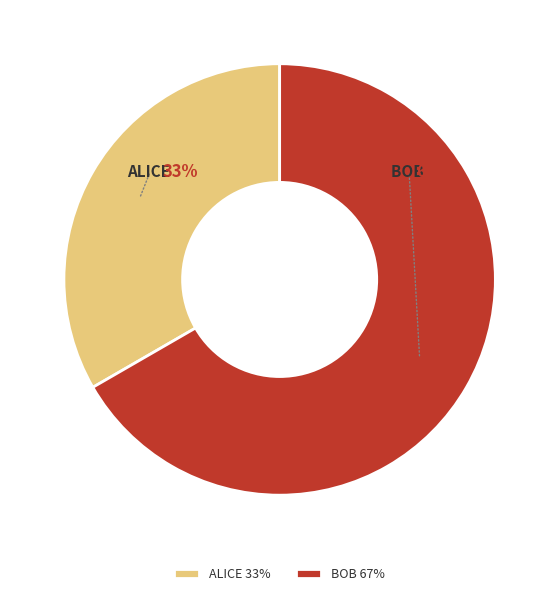

To the nearest percent, what is the combined percentage of ALICE 33% and BOB 67%?

100%